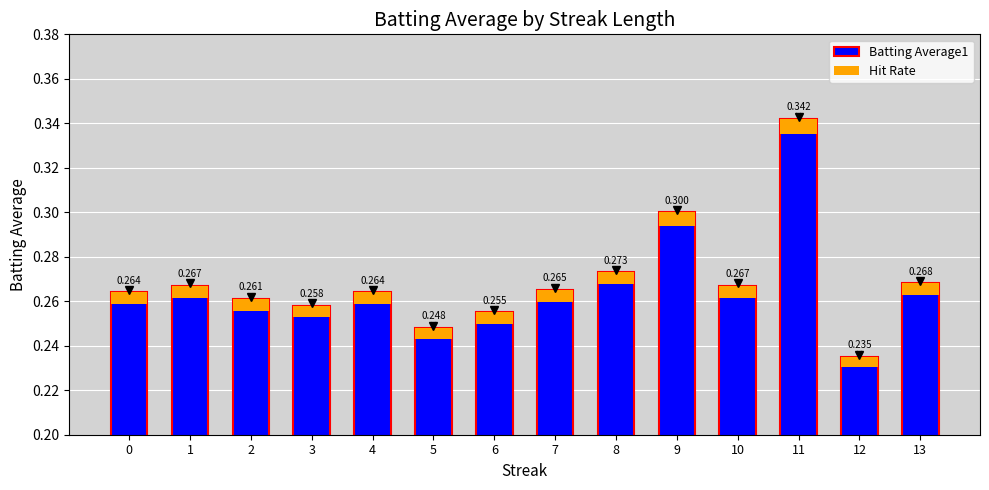

How many groups of bars are there?

14